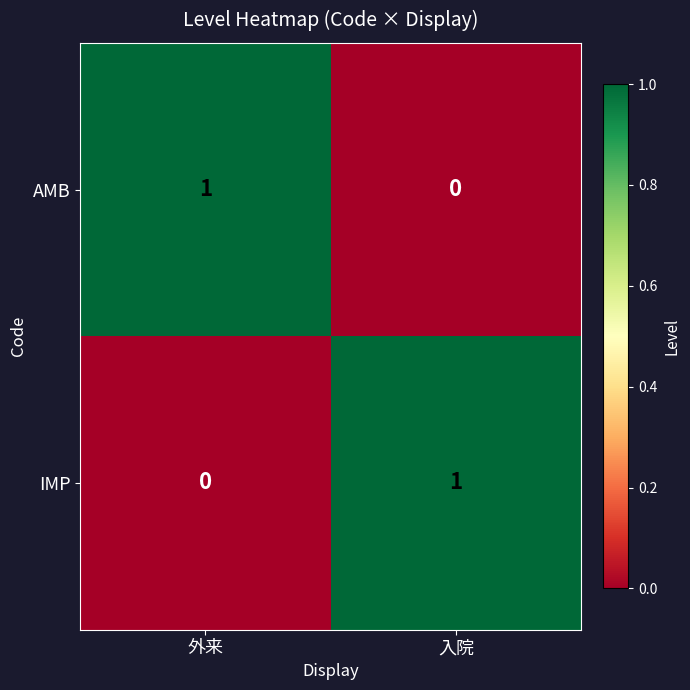

What is the total value across all series at 入院?

1